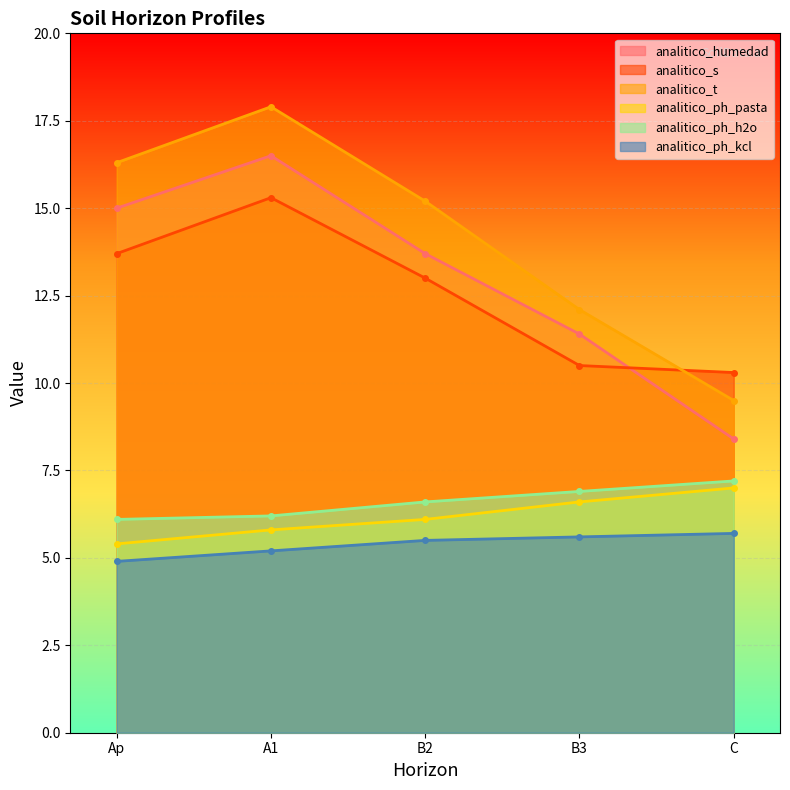

What is the difference between the analitico_ph_kcl values at B2 and C?

0.2